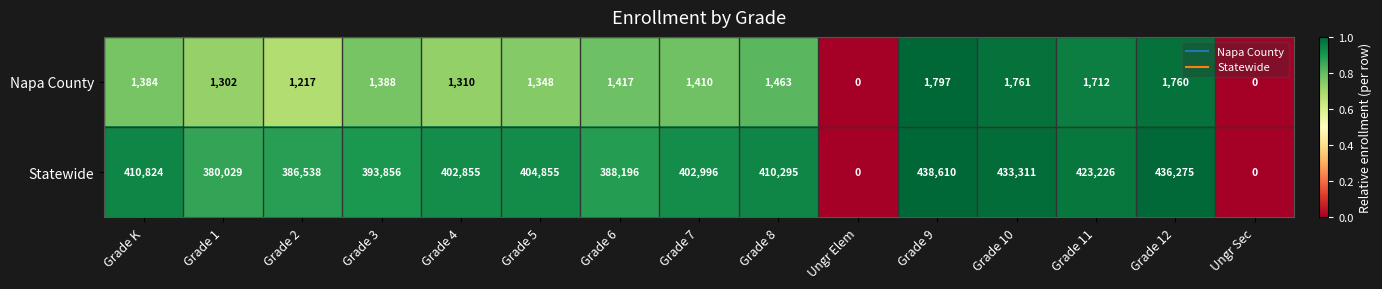

What is the difference between the maximum and minimum values in the Napa County series?

1797